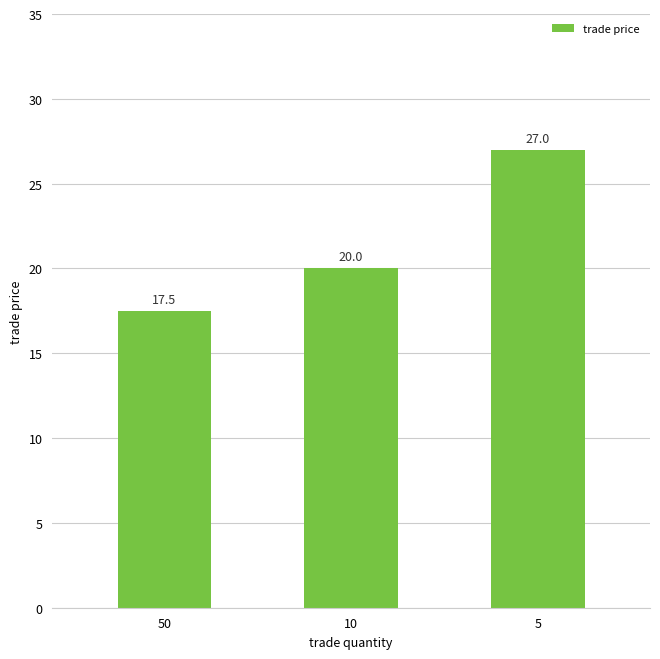

Approximately how many times larger is the value at 50 compared to 5?

0.6